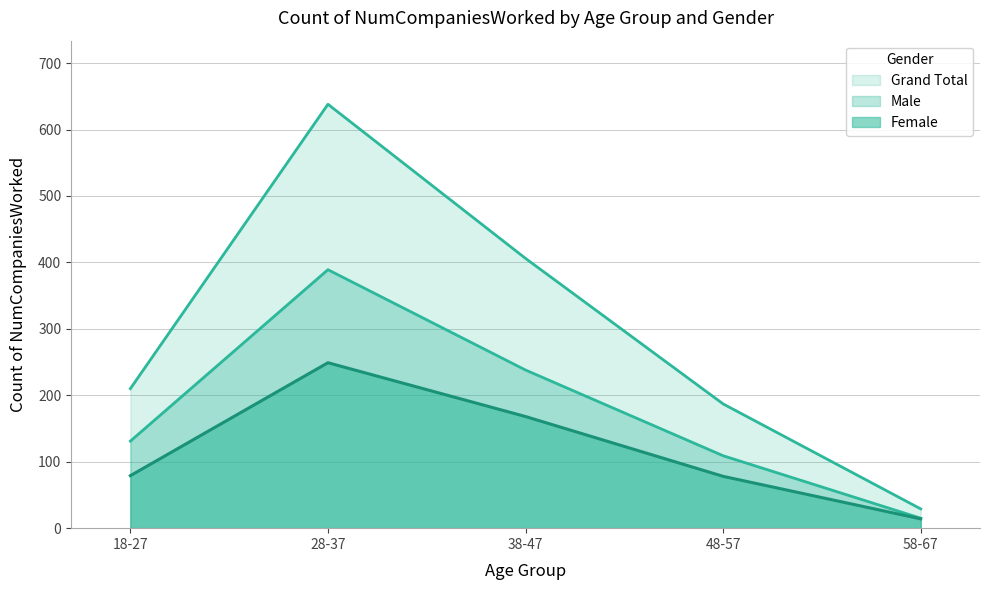

Between 48-57 and 18-27, which is larger?

18-27